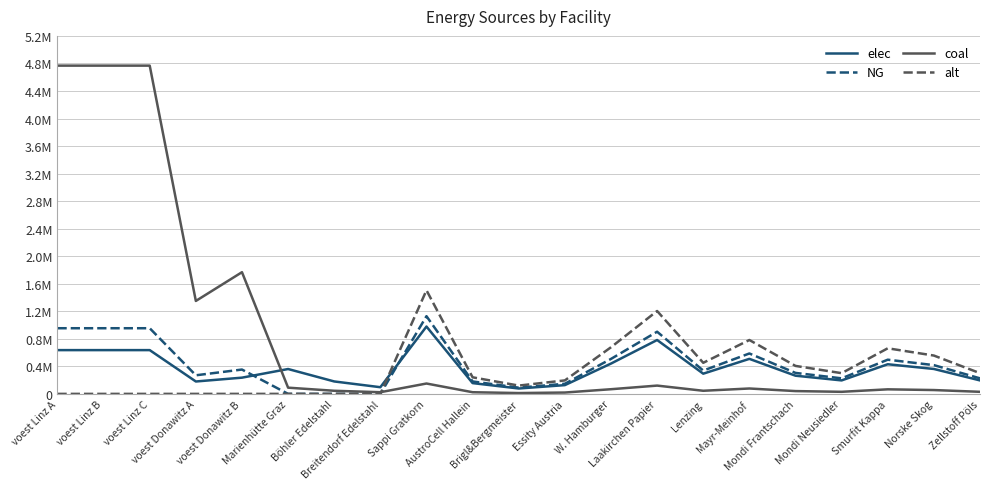

What are all the series names shown in the legend?

elec, NG, coal, alt